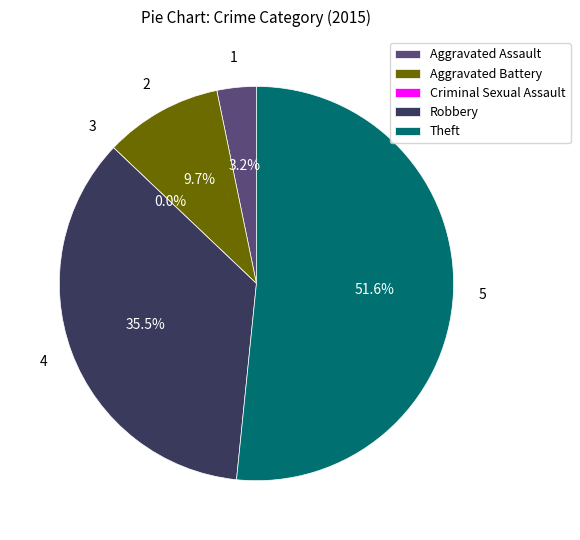

What is the majority slice?

Theft